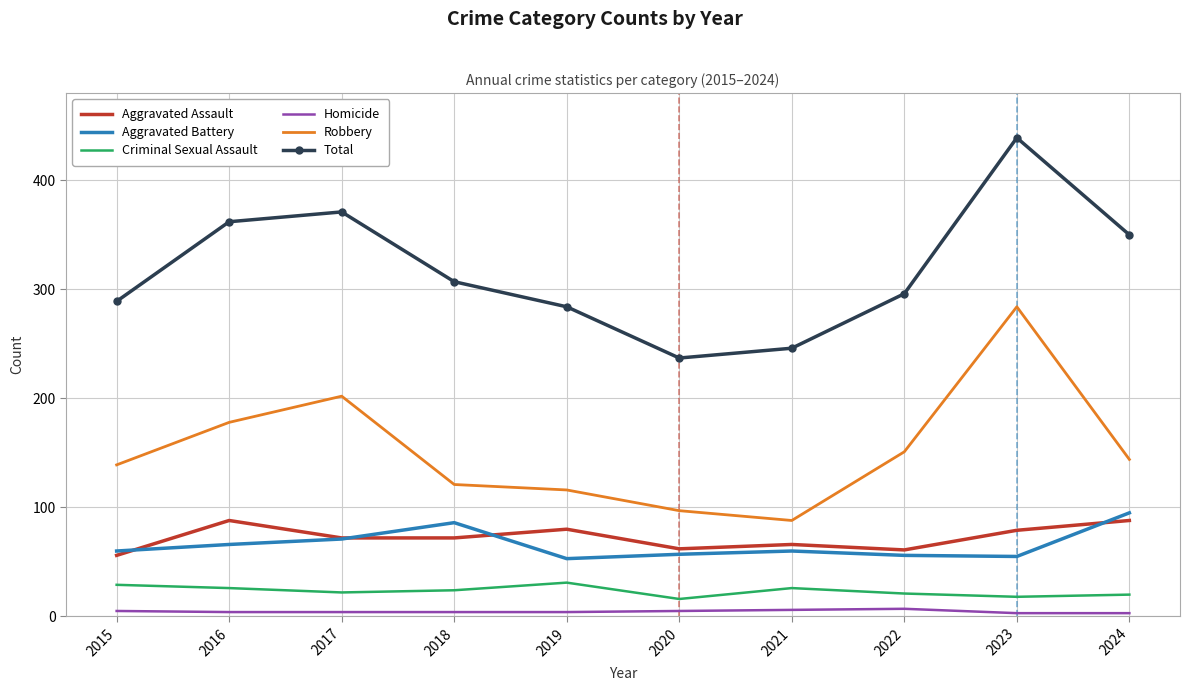

True or false: Criminal Sexual Assault and Total intersect in this chart.

False